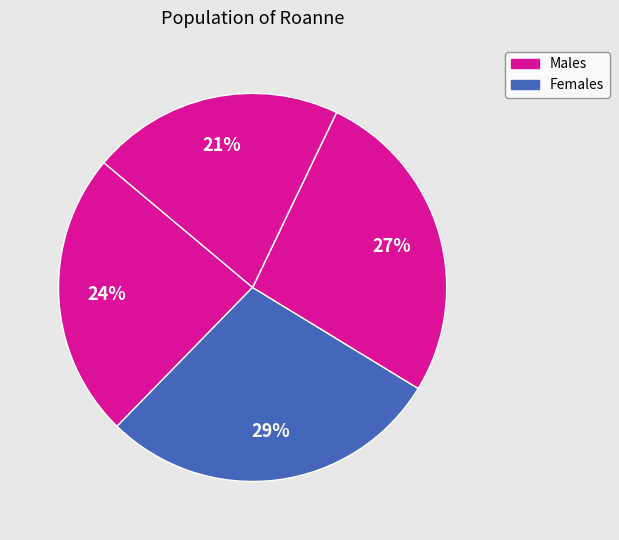

Count the number of slices in the pie.

5